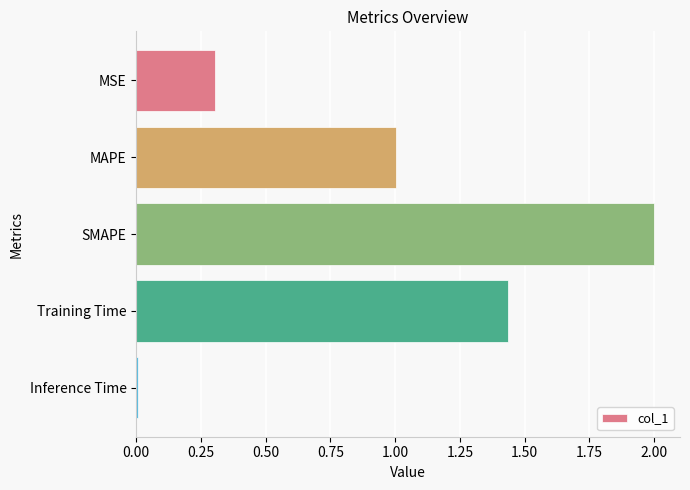

How many bars are there in total?

5